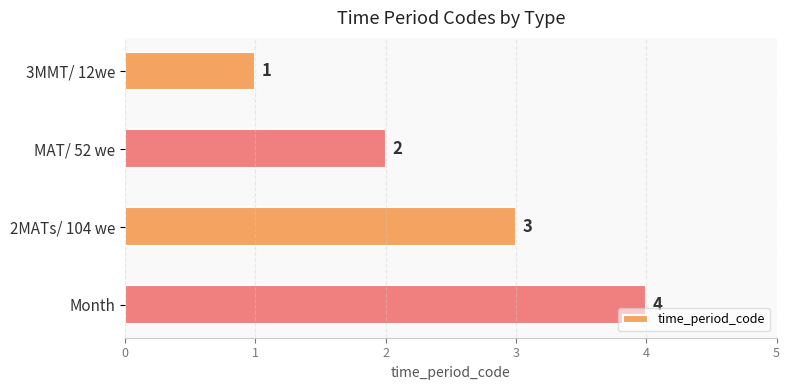

Count the values in the range 2 to 4.

3